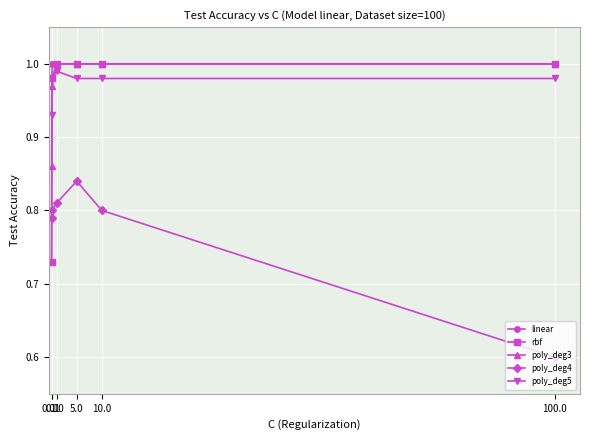

True or false: rbf has a value of 1.8 at 1.0.

False